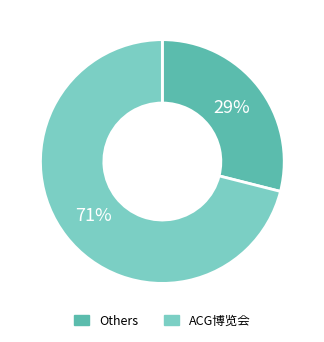

To the nearest percent, what is the difference between the largest and smallest slice percentages?

42%